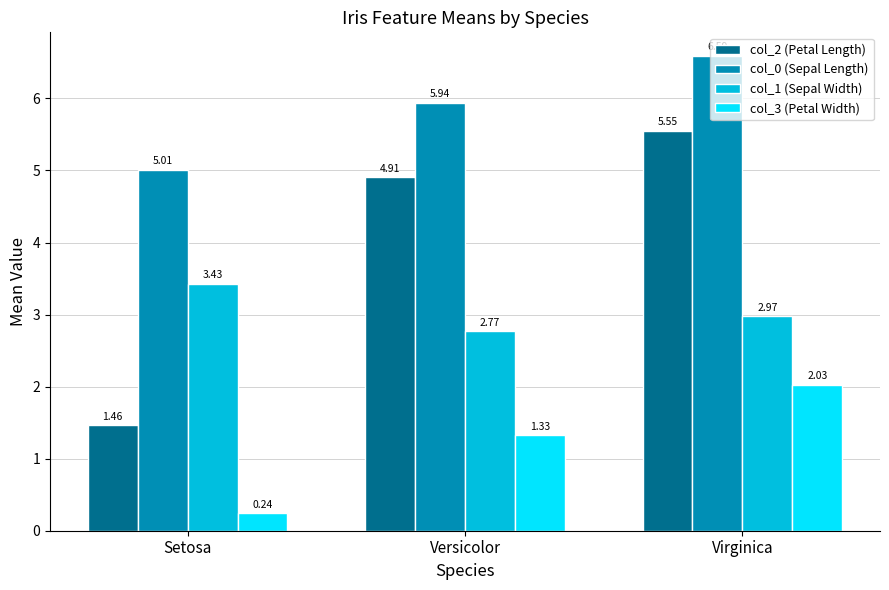

Is it true that col_3 (Petal Width) equals 0.5 at Virginica?

False